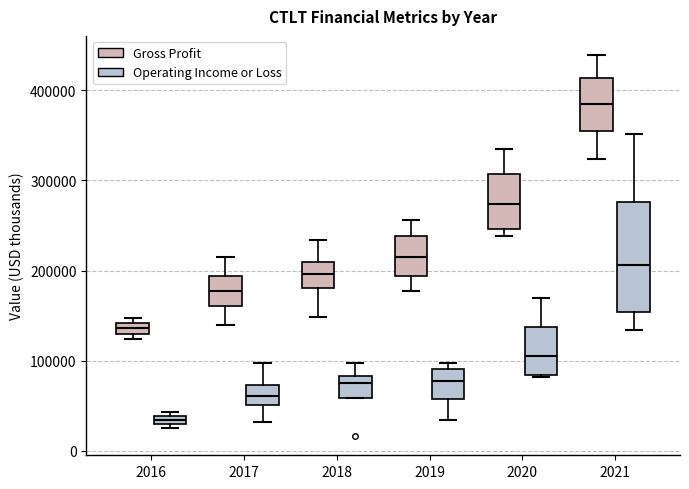

Where is the lower edge of the box for 2021 (Gross Profit) on the y-axis? The values are not printed on the chart, so give them approximately, as read against the axis.

360000